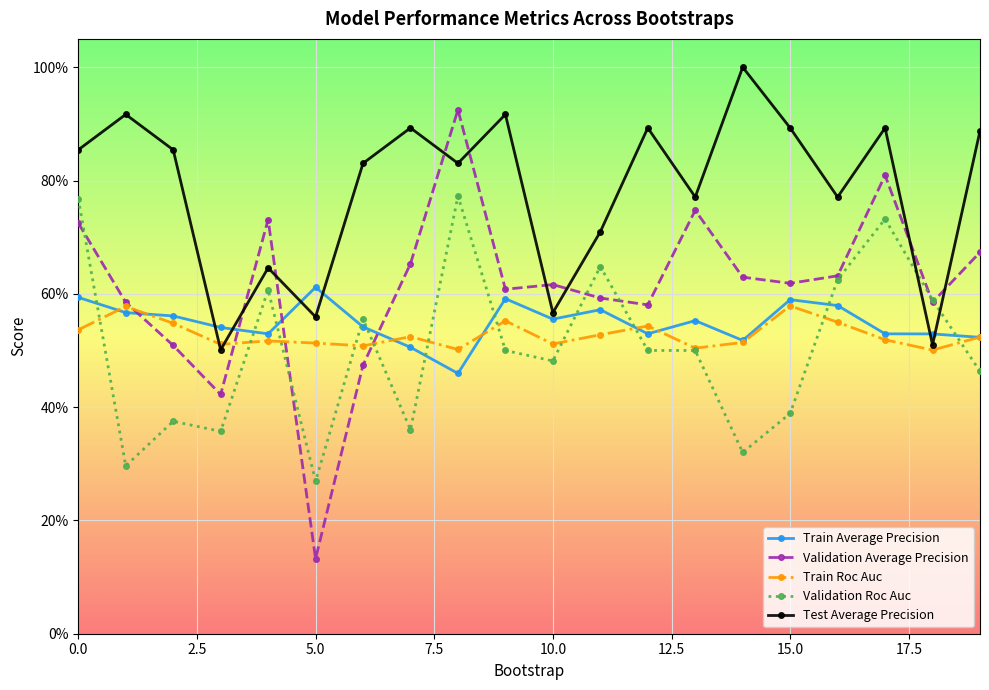

What are all the series names shown in the legend?

Train Average Precision, Validation Average Precision, Train Roc Auc, Validation Roc Auc, Test Average Precision